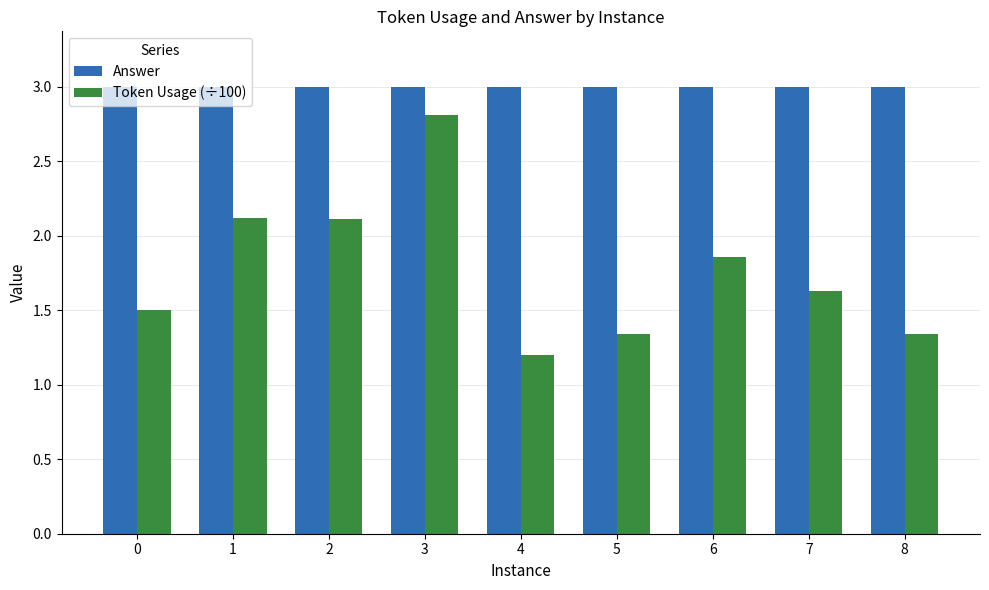

Which category has the lowest value in the Token Usage (÷100) series?

4